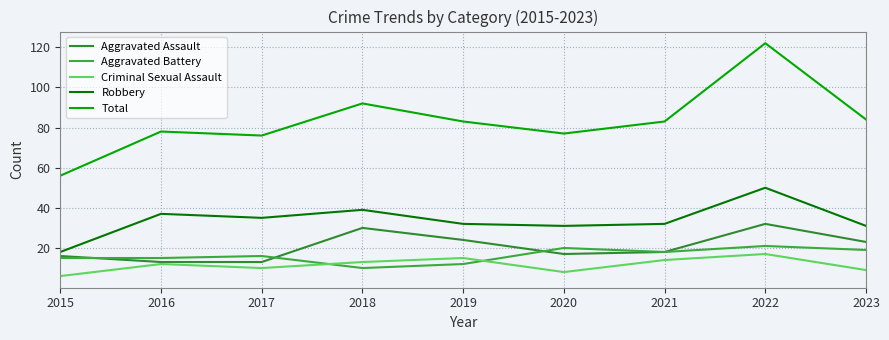

True or false: Robbery and Aggravated Assault intersect in this chart.

False